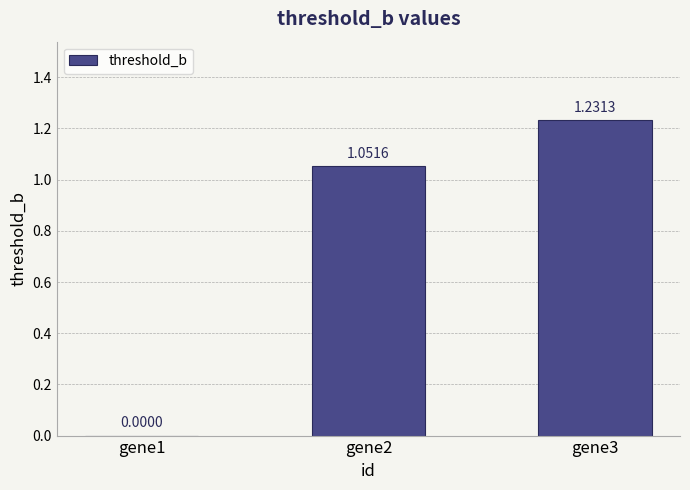

Between gene1 and gene3, which is larger?

gene3